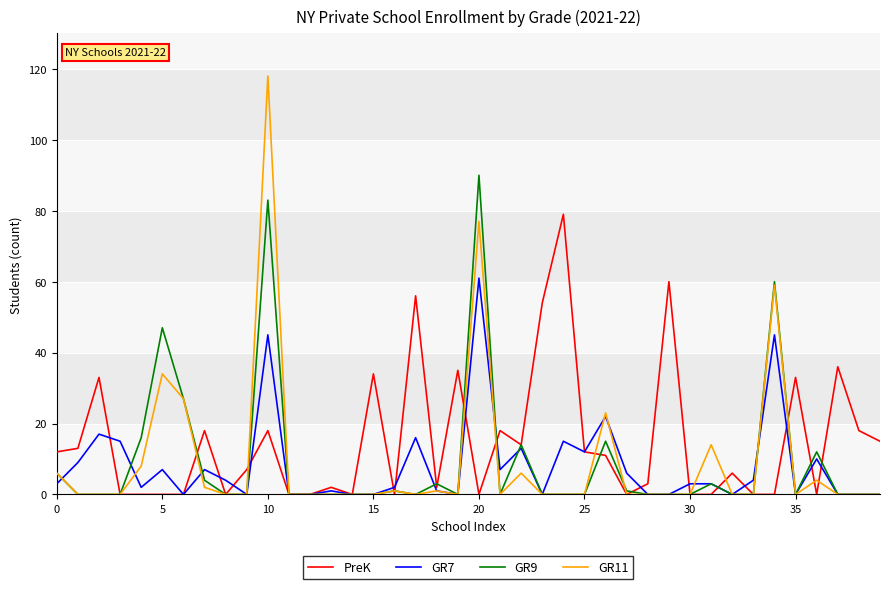

Rank the series by their maximum value, from lowest to highest.

GR7, PreK, GR9, GR11